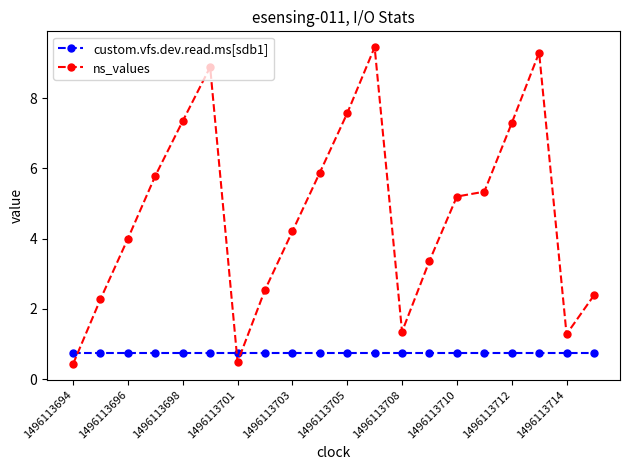

What is the minimum value shown in the chart?

0.4